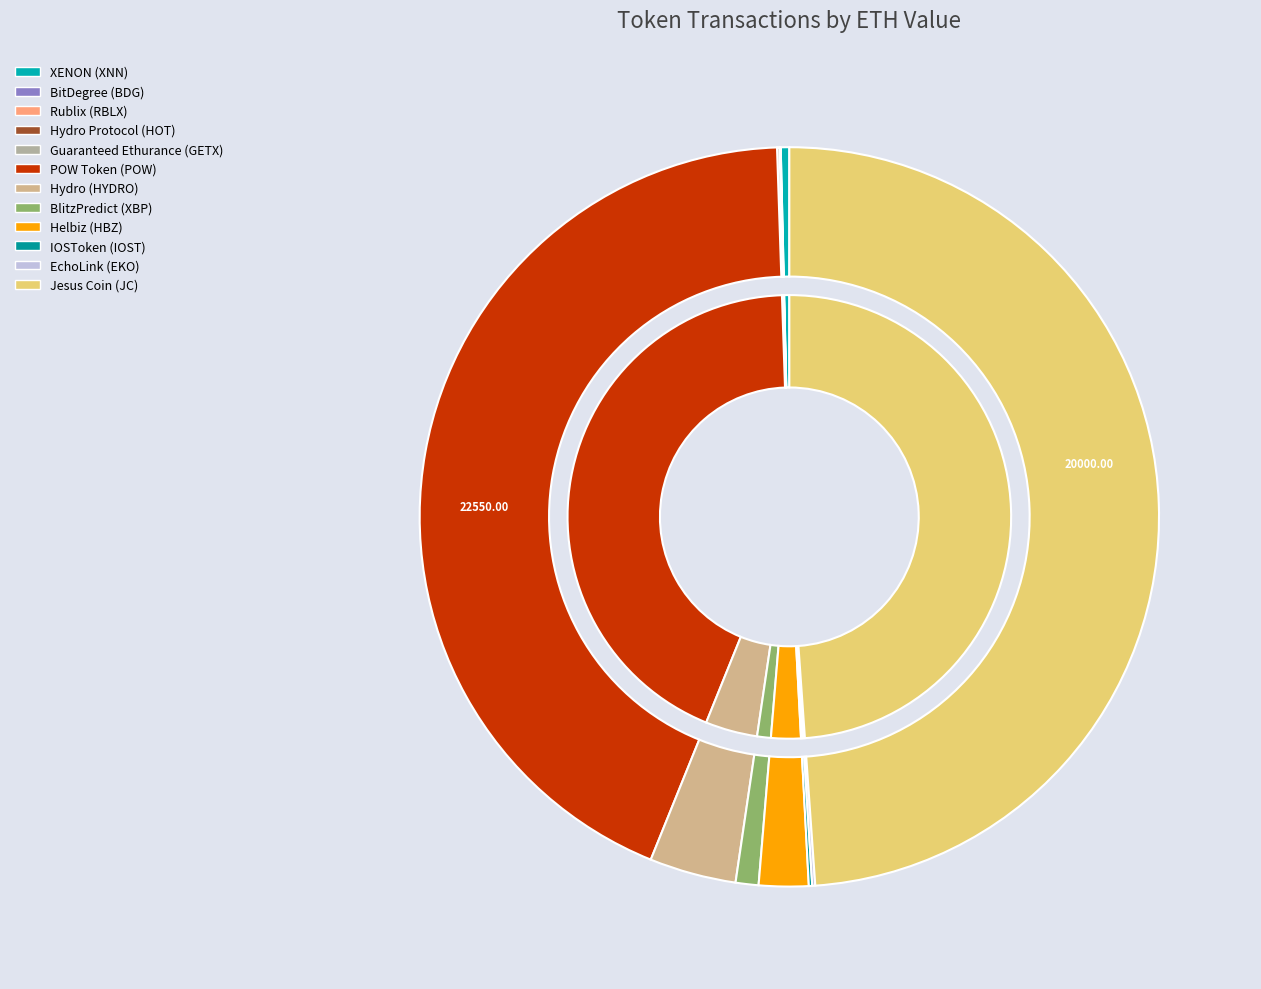

What portion of the pie excludes EchoLink (EKO)?

99.9%